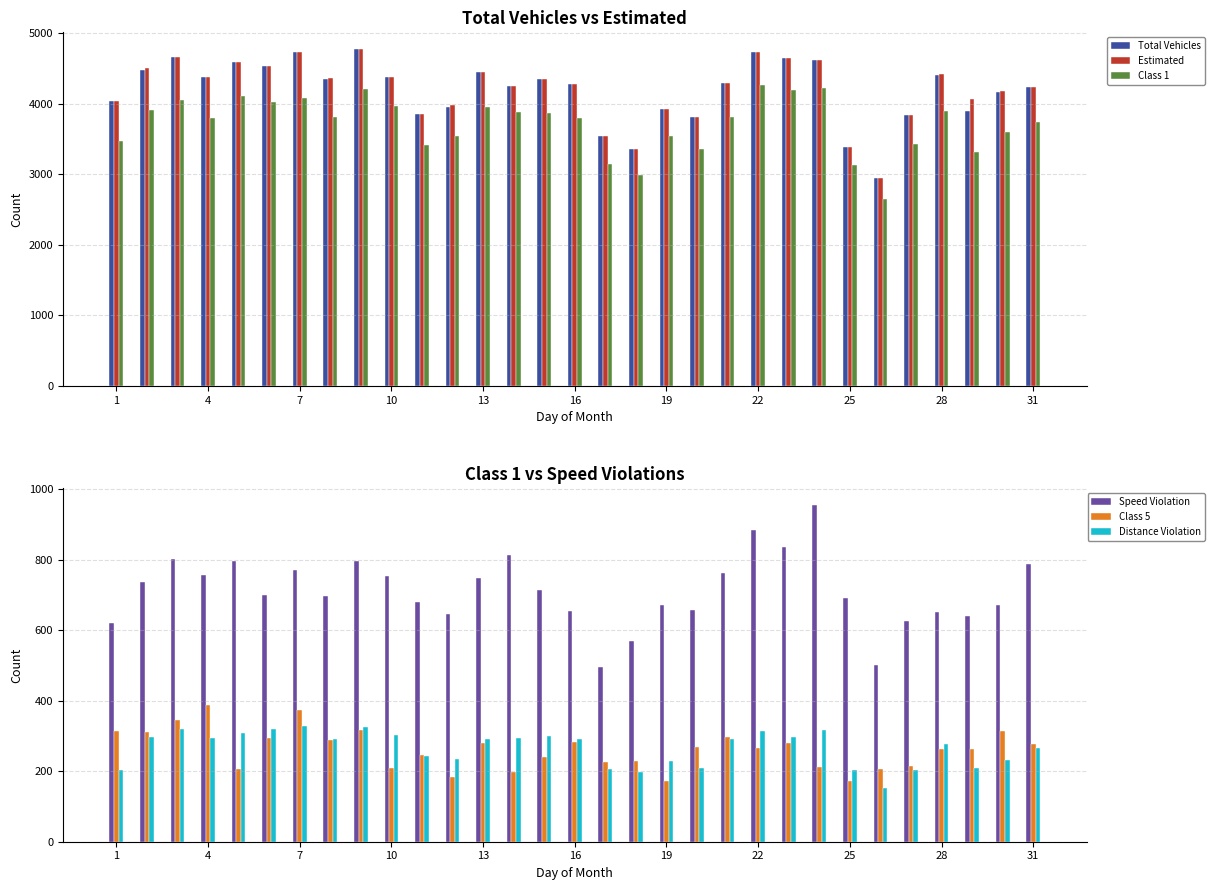

What is the highest value of the Estimated series?

4772